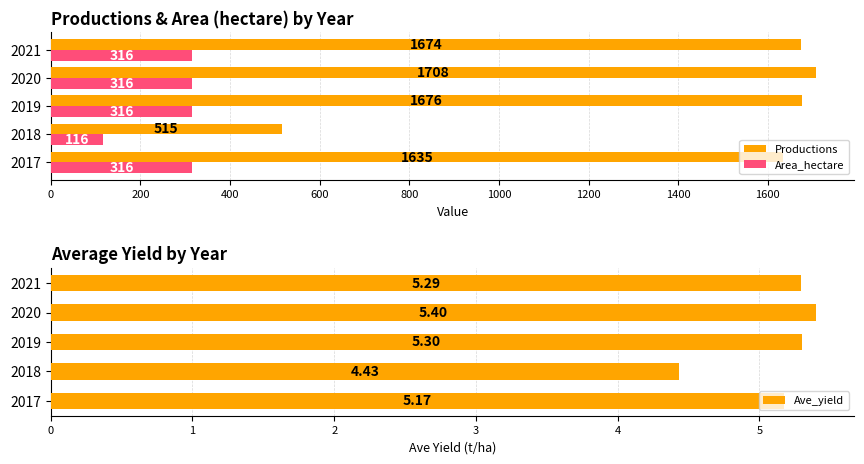

How many bars are there in total?

15